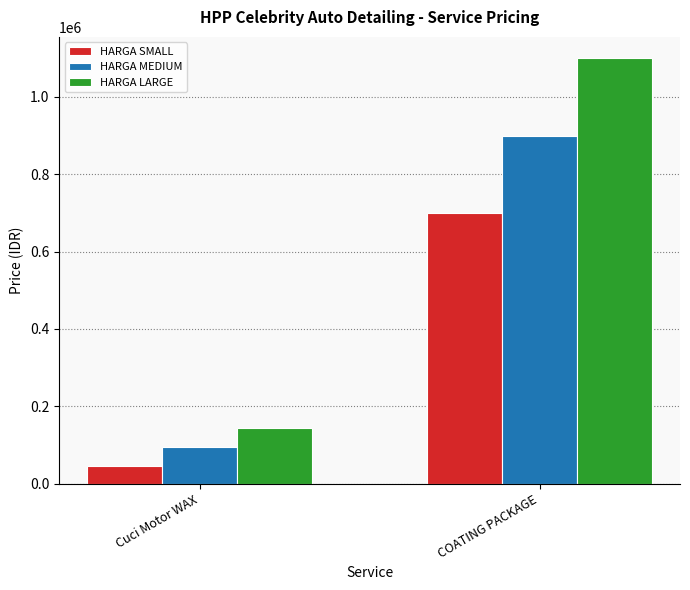

How many bars are there in each group?

3